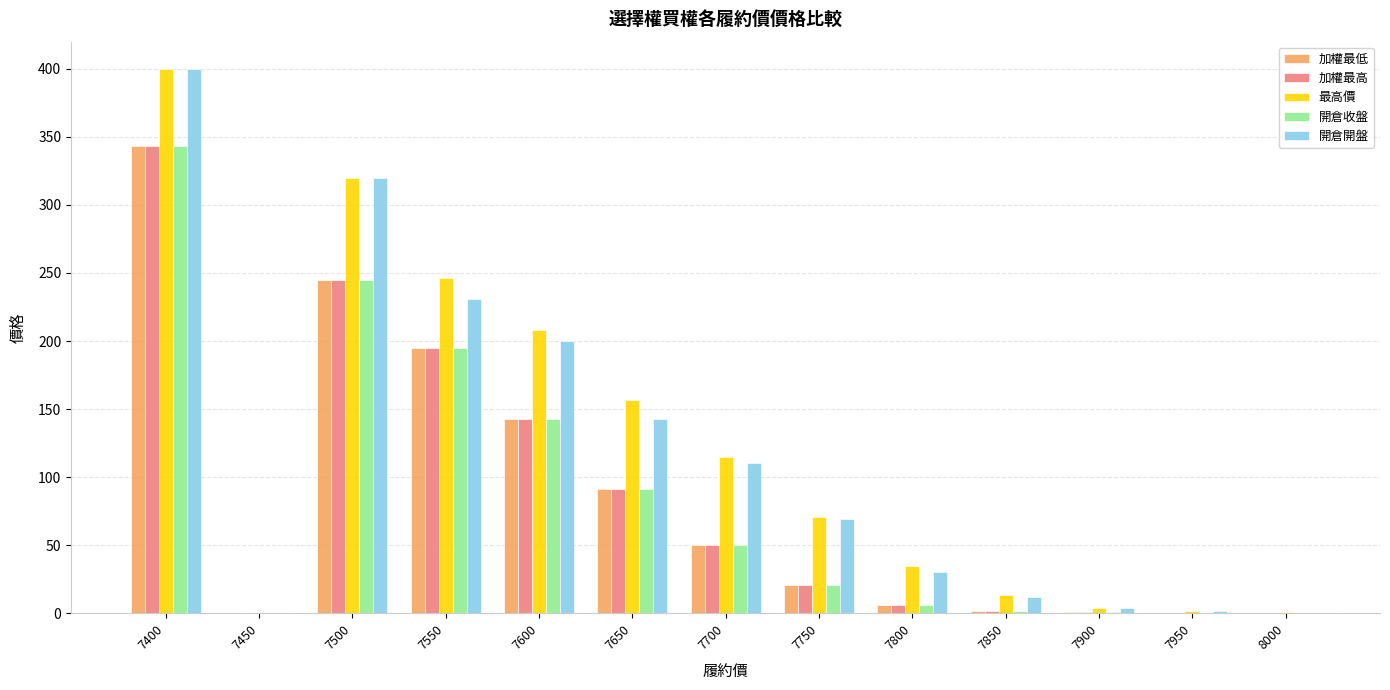

What is the sum of the 加權最低 values at 7400 and 7500?

588.0